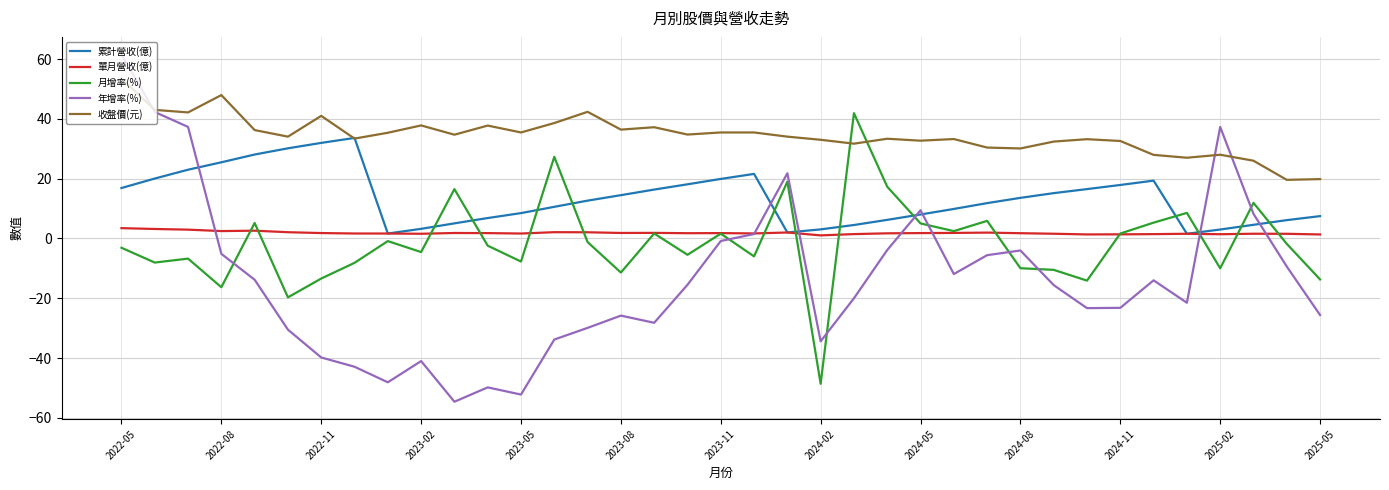

Which series has the largest range (max minus min)?

年增率(%)